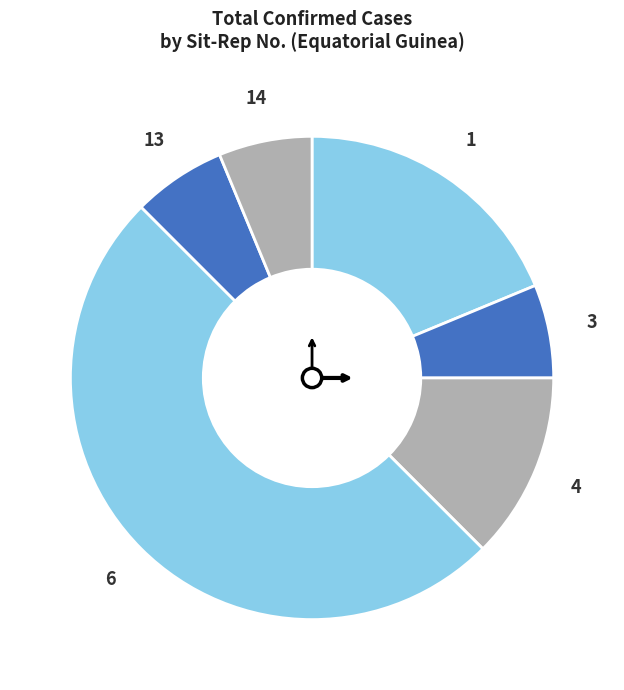

Does 4 account for over 50% of the chart?

No